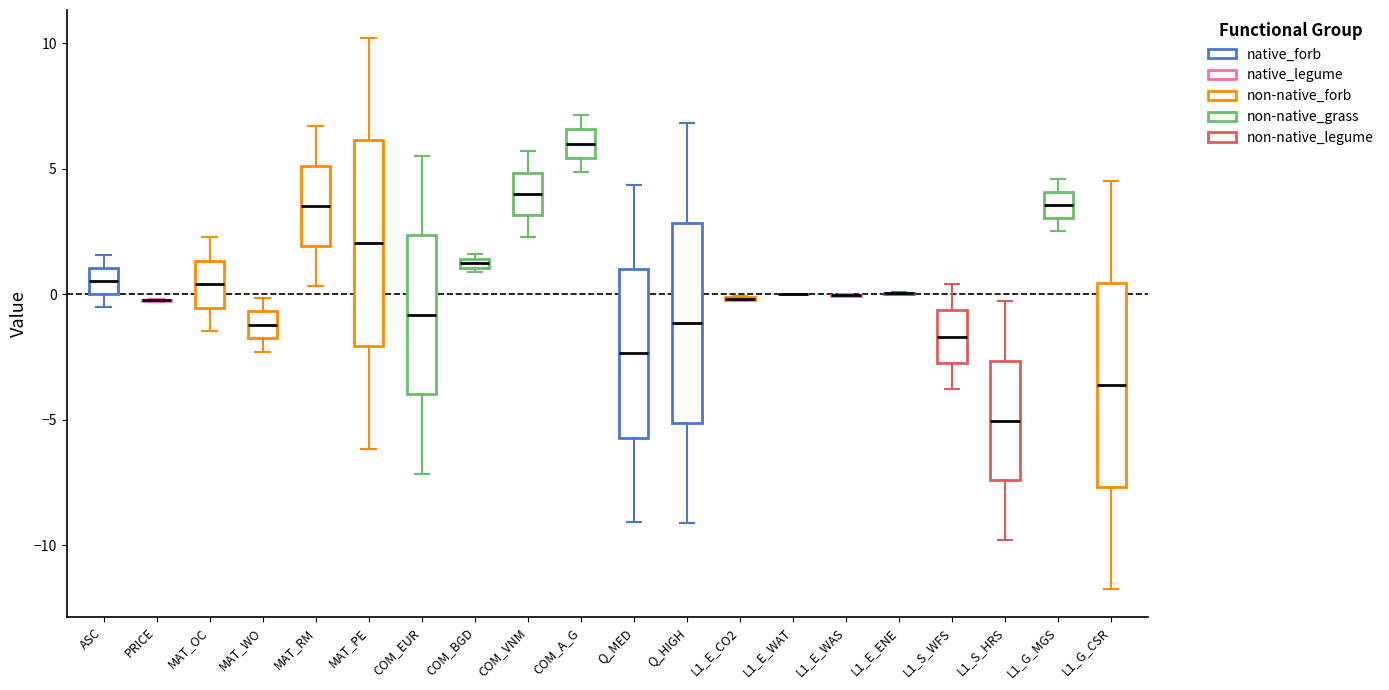

Where does the median line of the box for L1_S_WFS sit on the y-axis? The values are not printed on the chart, so give them approximately, as read against the axis.

-1.5